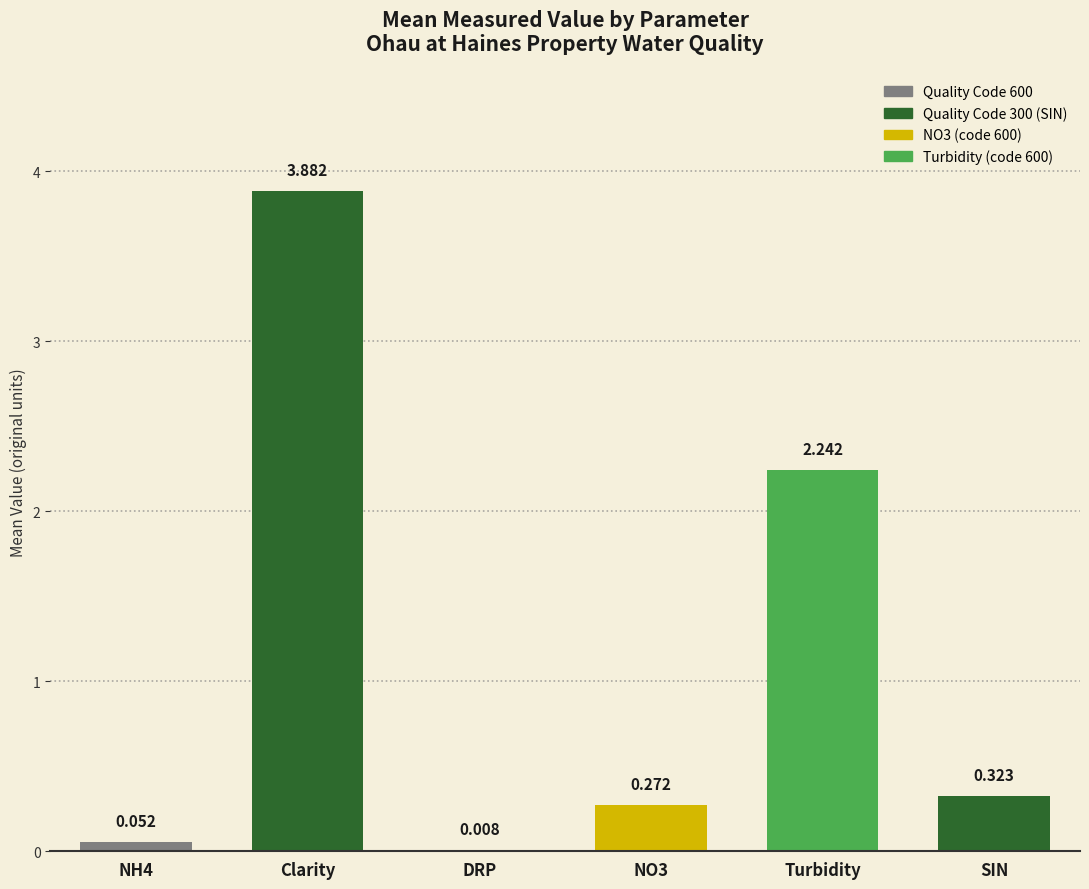

At how many categories does at least one series exceed 2?

2